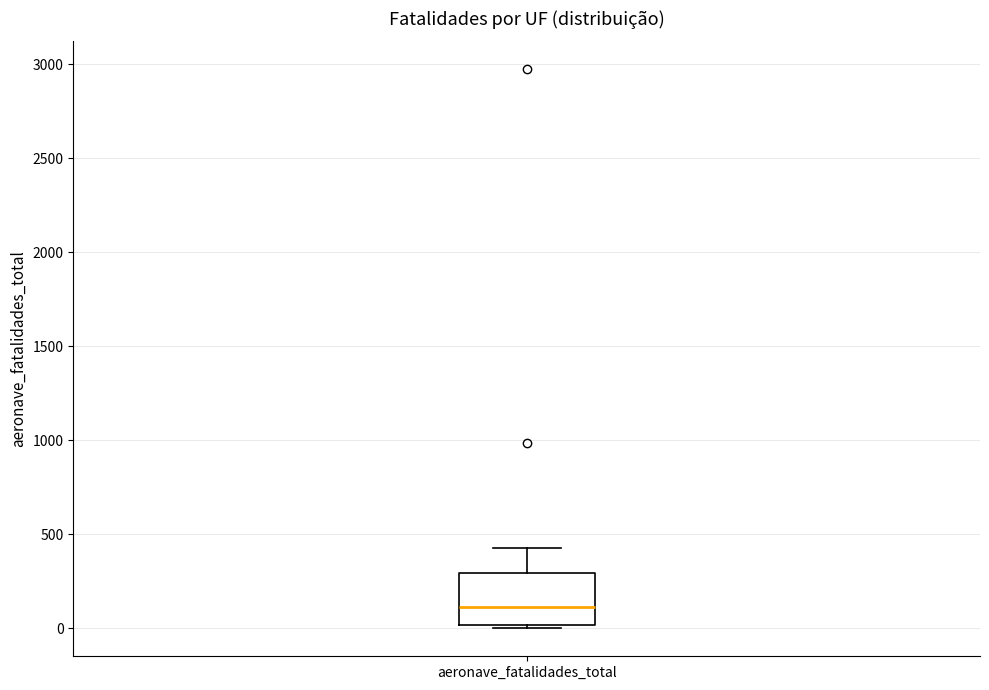

Transcribe this box plot: give where the median line is, the range the box spans, and where the two whiskers end, as read against the y-axis. The values are not printed on the chart, so give them approximately, as read against the axis.

median 100, box 0 to 300, whiskers 0 (just below the box's lower edge) to 450